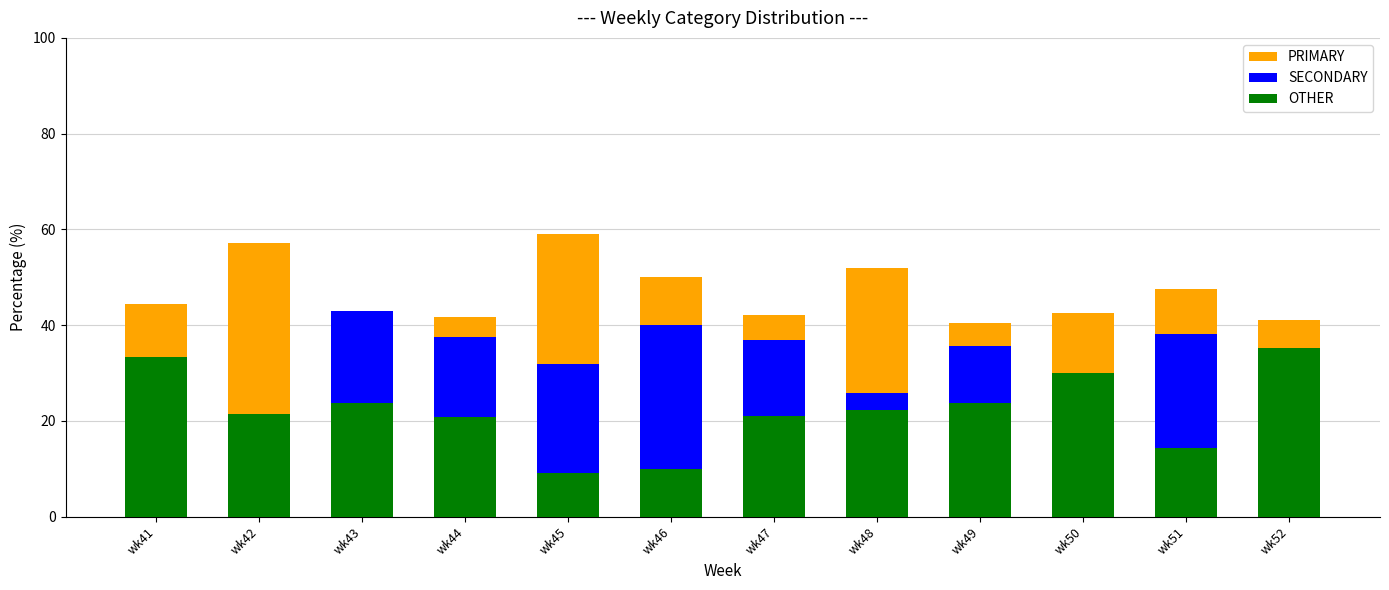

Reading left to right, list all the values displayed in this chart.

PRIMARY: wk41=44.4	wk42=57.1	wk43=33.3	wk44=41.7	wk45=59.1	wk46=50.0	wk47=42.1	wk48=51.9	wk49=40.5	wk50=42.5	wk51=47.6	wk52=41.2
SECONDARY: wk41=22.2	wk42=21.4	wk43=42.9	wk44=37.5	wk45=31.8	wk46=40.0	wk47=36.8	wk48=25.9	wk49=35.7	wk50=27.5	wk51=38.1	wk52=23.5
OTHER: wk41=33.3	wk42=21.4	wk43=23.8	wk44=20.8	wk45=9.1	wk46=10.0	wk47=21.1	wk48=22.2	wk49=23.8	wk50=30.0	wk51=14.3	wk52=35.3